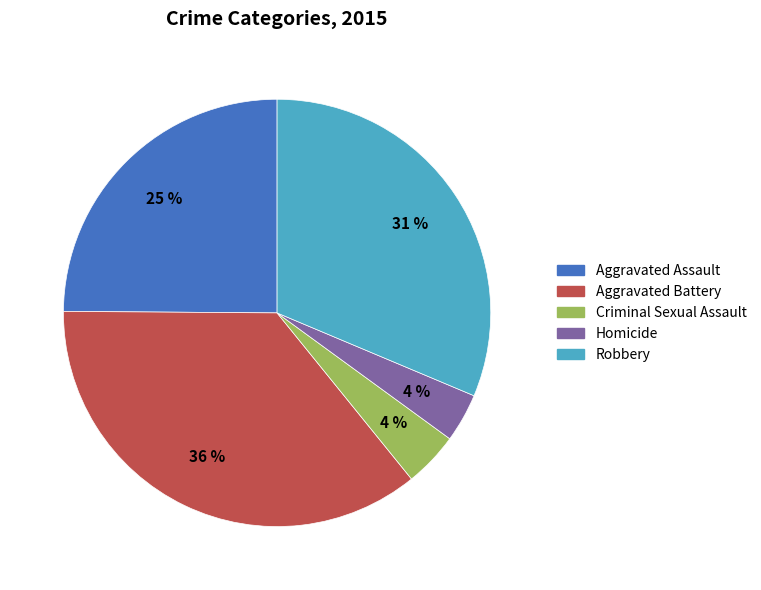

Which slice is the largest?

Aggravated Battery